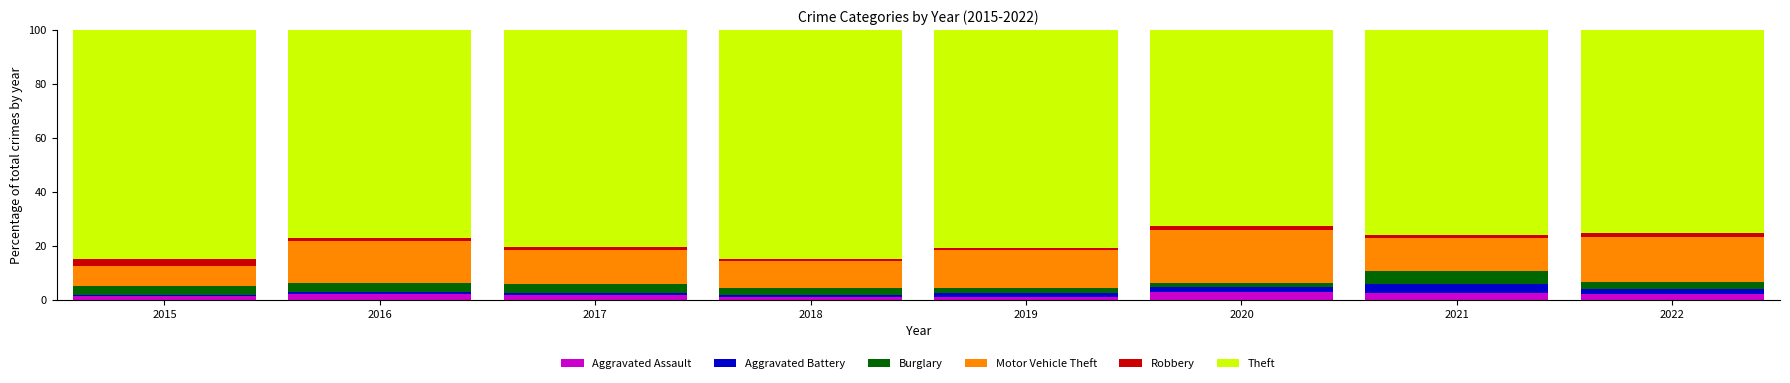

How many distinct data groups are displayed?

6